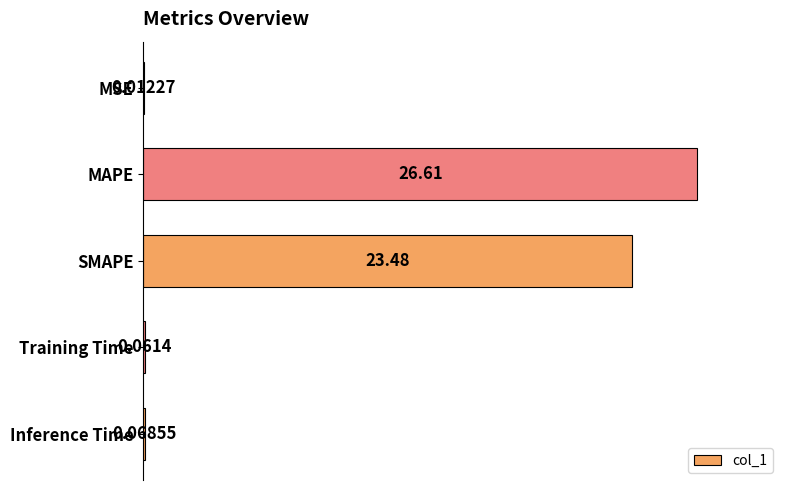

Where is the data nearest to the value 13?

SMAPE